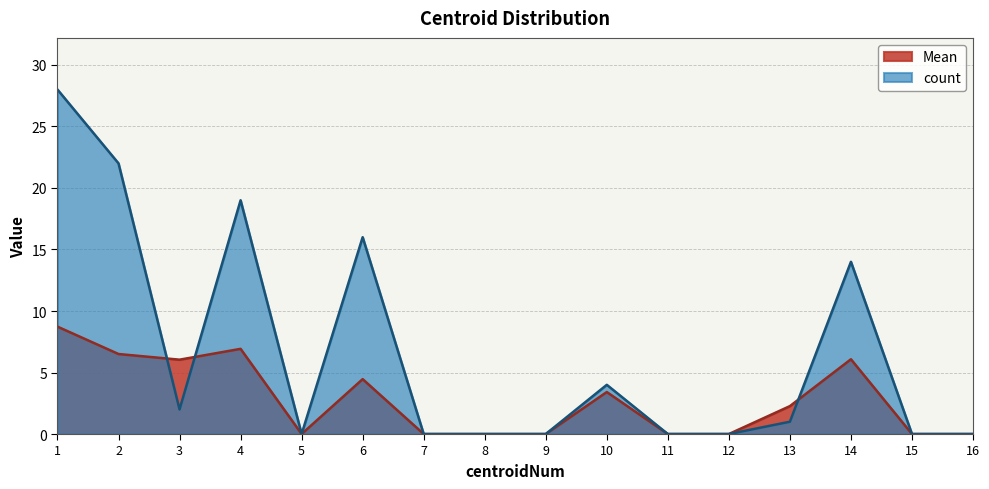

Which series ends up on top after the final intersection of count and Mean?

count